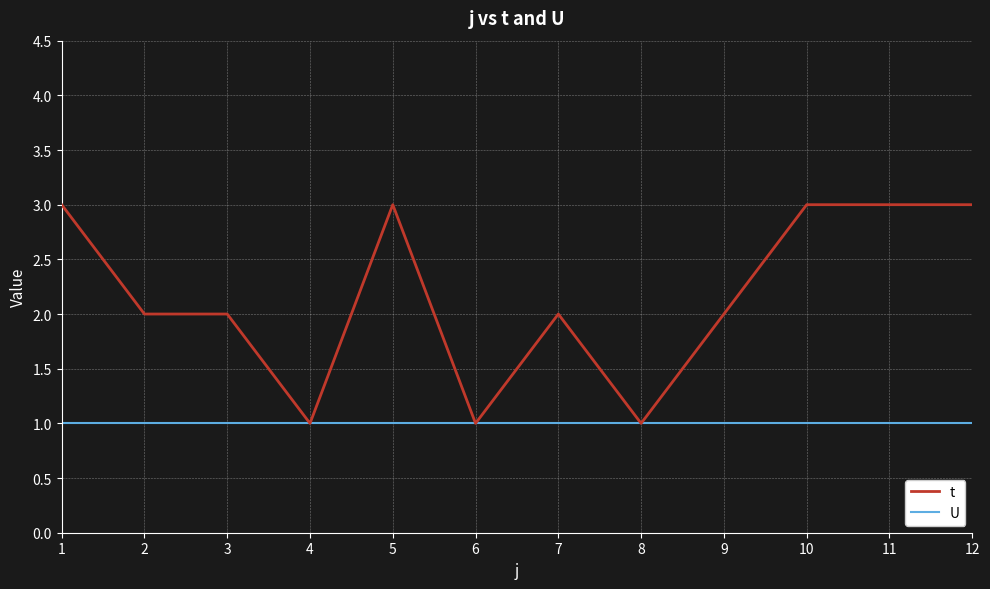

Which series has the largest range (max minus min)?

t